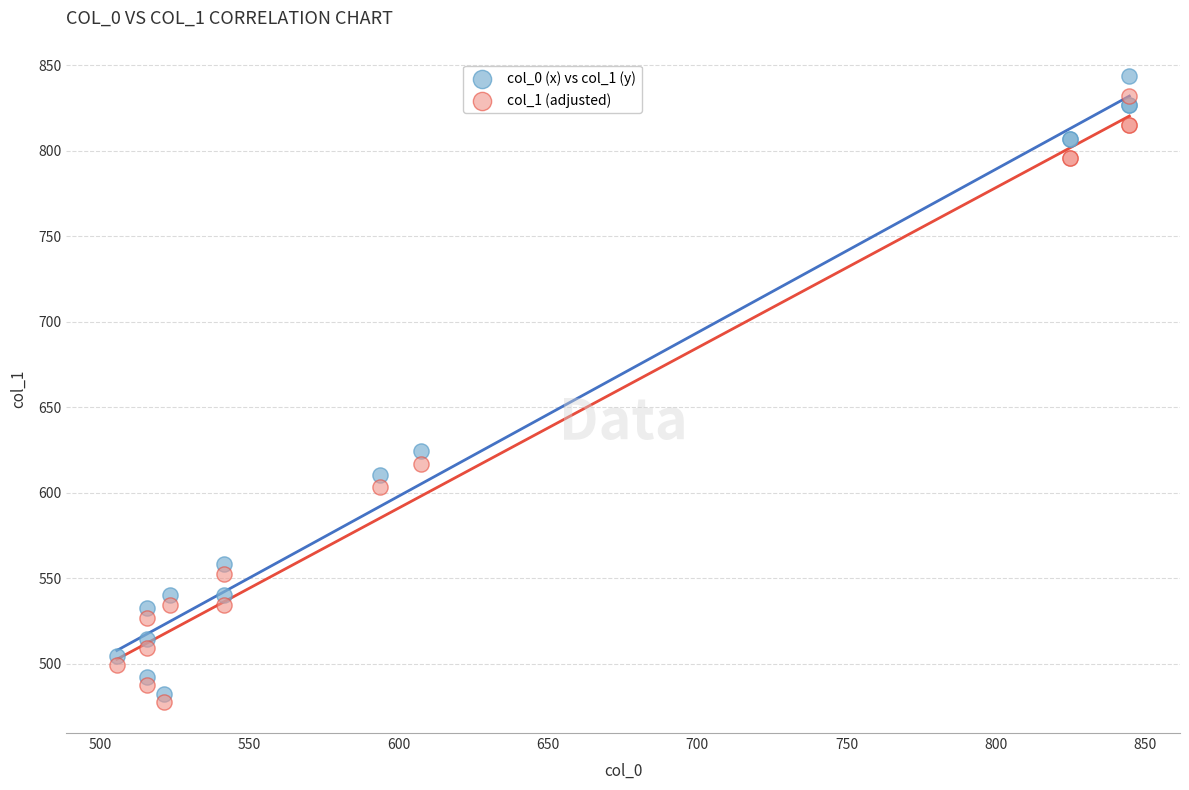

Which series has the largest Y range (max minus min)?

col_0 (x) vs col_1 (y)